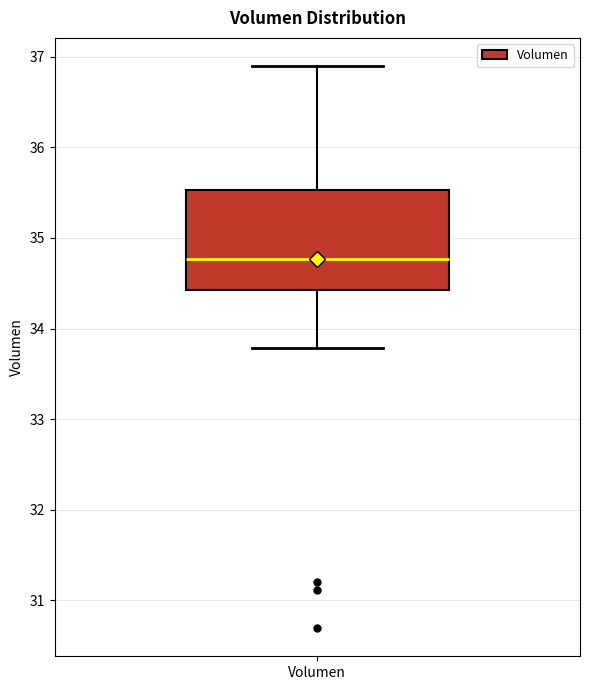

Read this box plot against the y-axis: the position of the median line, the range covered by the box, and the ends of both whiskers. The values are not printed on the chart, so give them approximately, as read against the axis.

median 34.8, box 34.4 to 35.5, whiskers 33.8 to 36.9